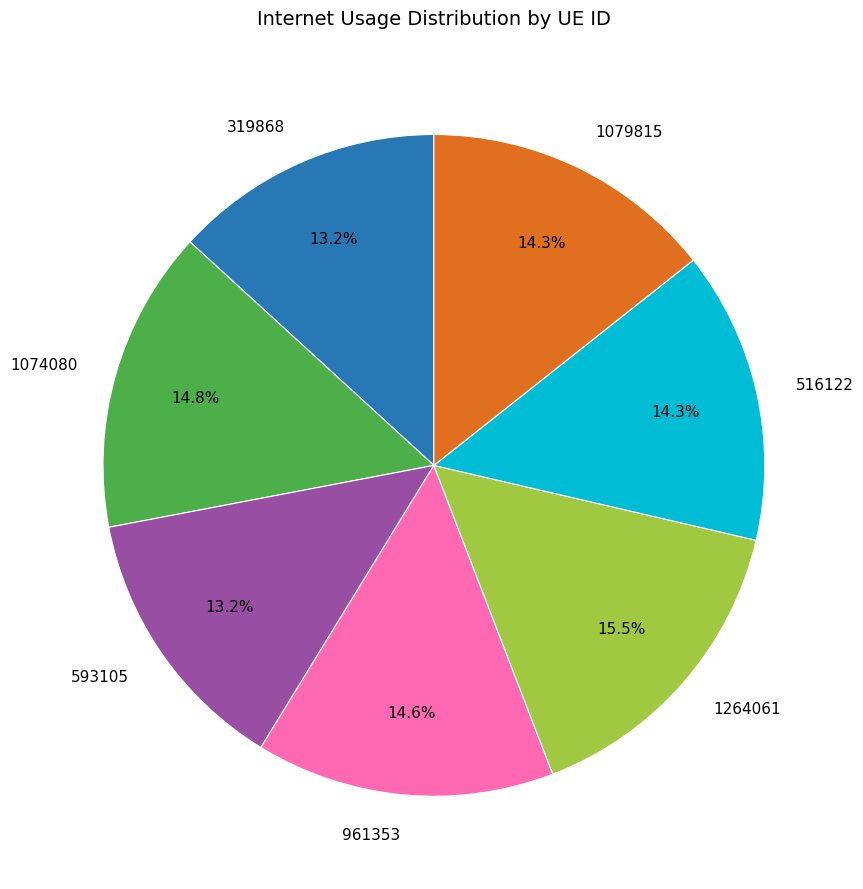

How many slices are in this pie chart?

7